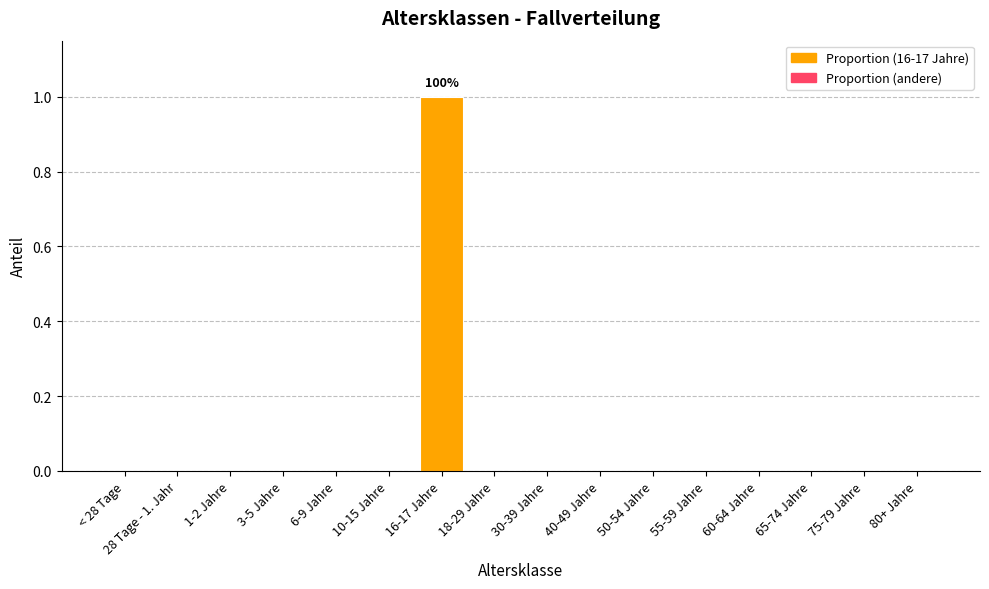

Reading left to right, what are all the values shown in this chart?

0	0	0	0	0	0	1	0	0	0	0	0	0	0	0	0